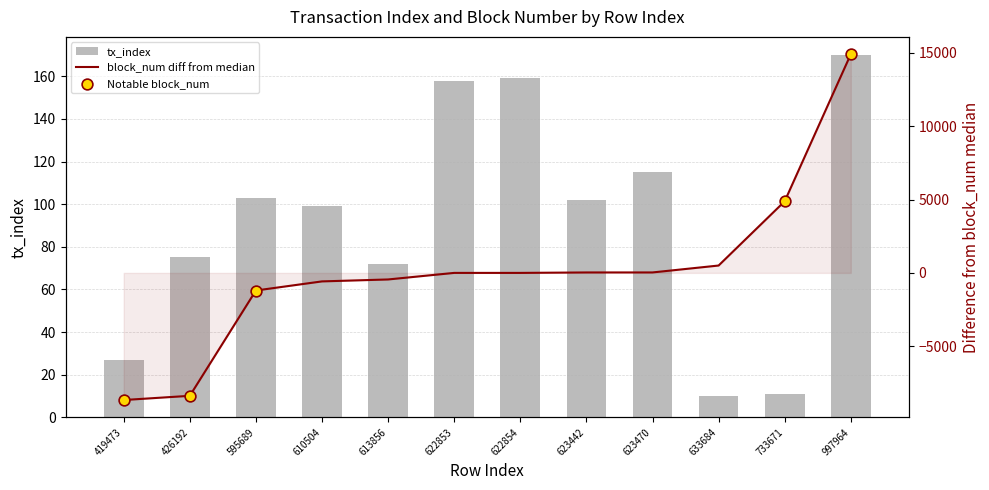

Which series has the largest total across all categories?

tx_index